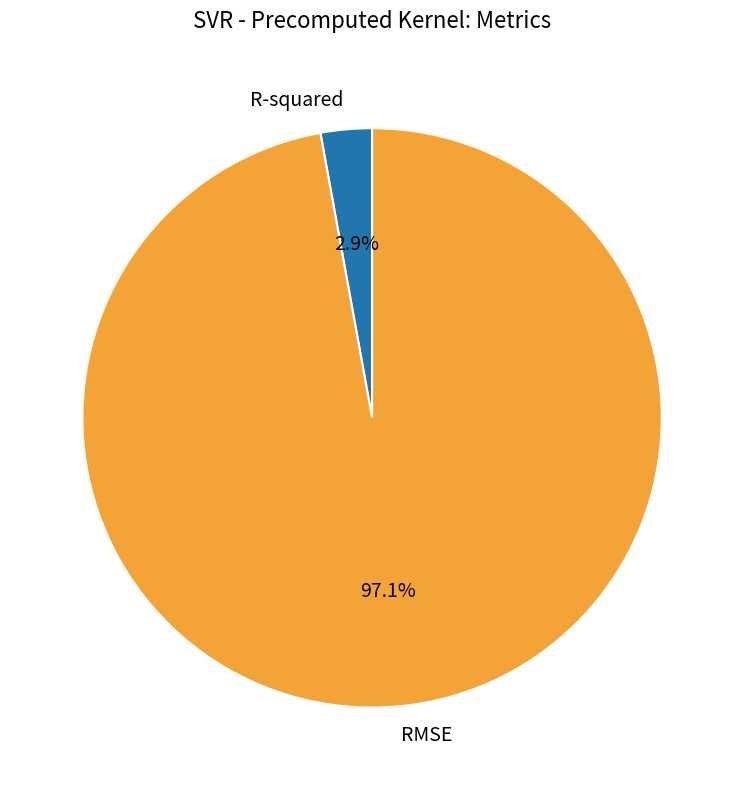

Is it true that RMSE is 97% of the pie?

True